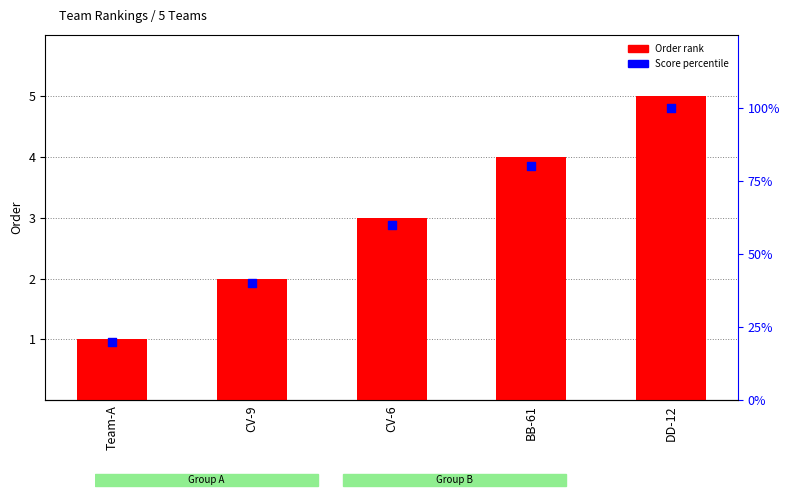

What is the total value across all series at BB-61?

84